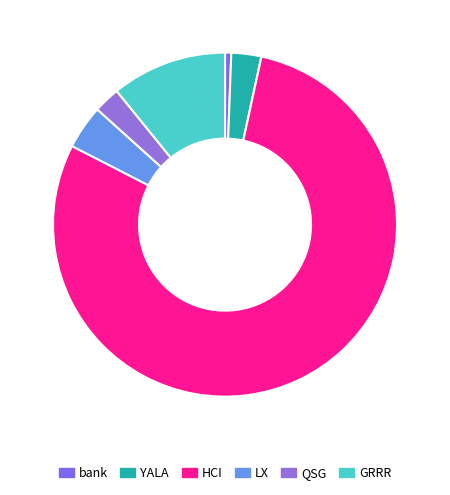

To the nearest percent, what is the combined percentage of QSG and GRRR?

13%